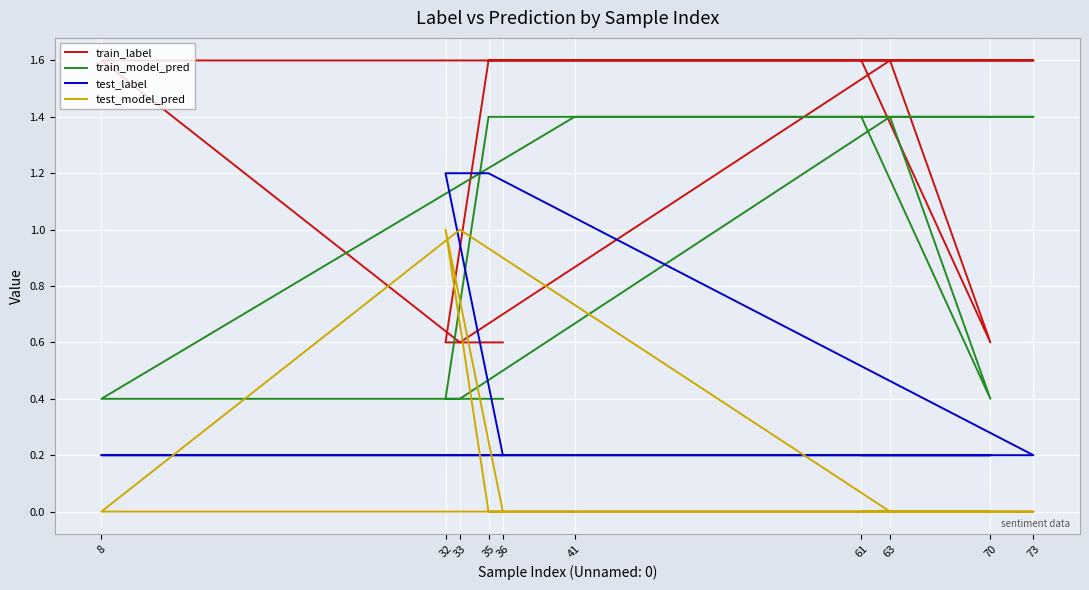

How many series are shown in this chart?

4